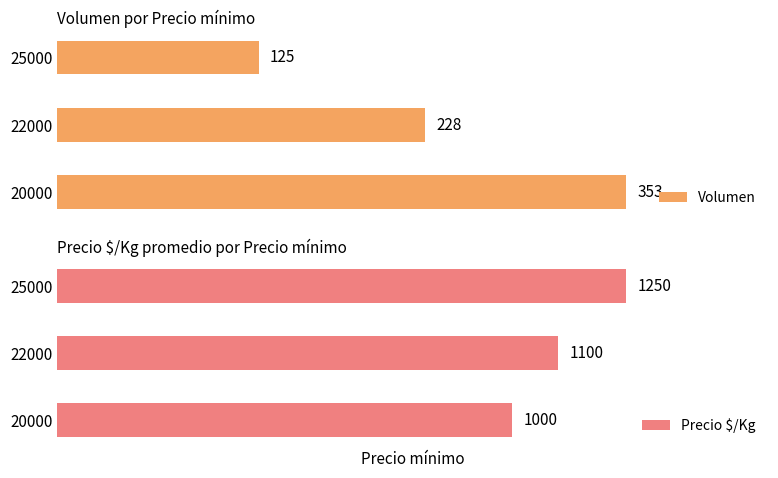

Reading right to left, transcribe all the data shown in this chart.

Volumen: 125	228	353
Precio $/Kg: 1250	1100	1000